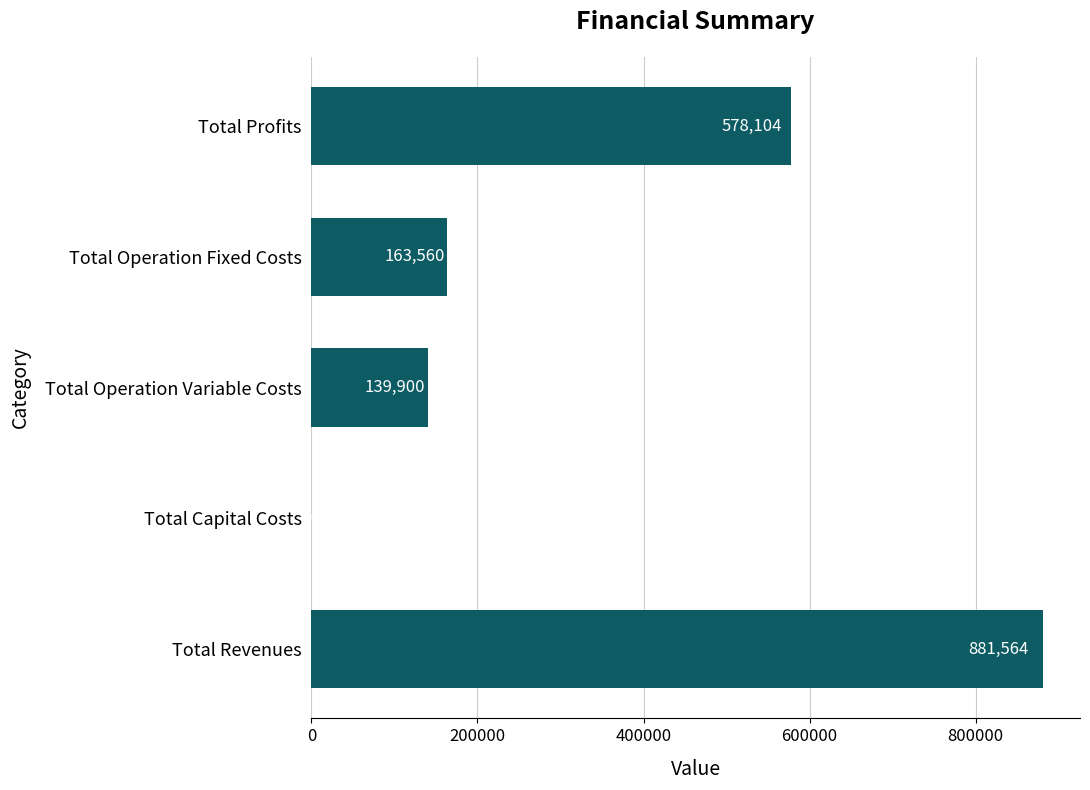

Which has a higher value, Total Operation Variable Costs or Total Revenues?

Total Revenues